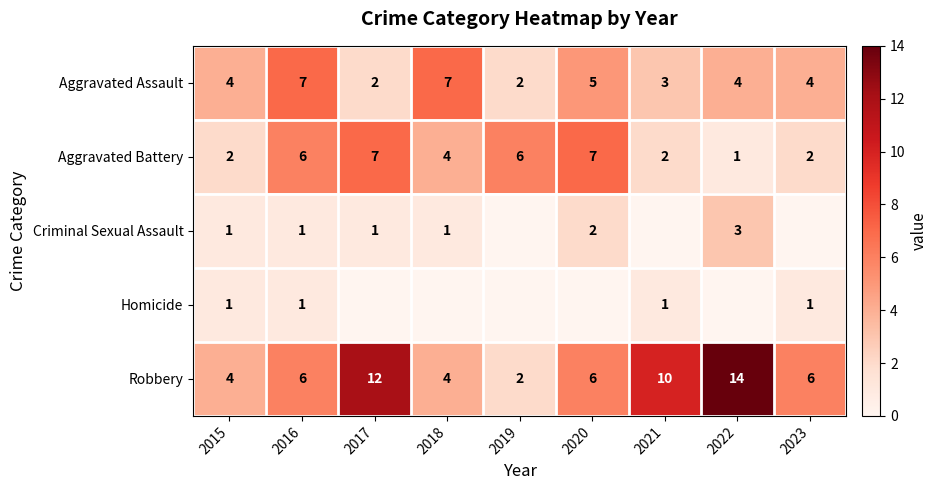

At which label does Homicide reach its peak?

2015